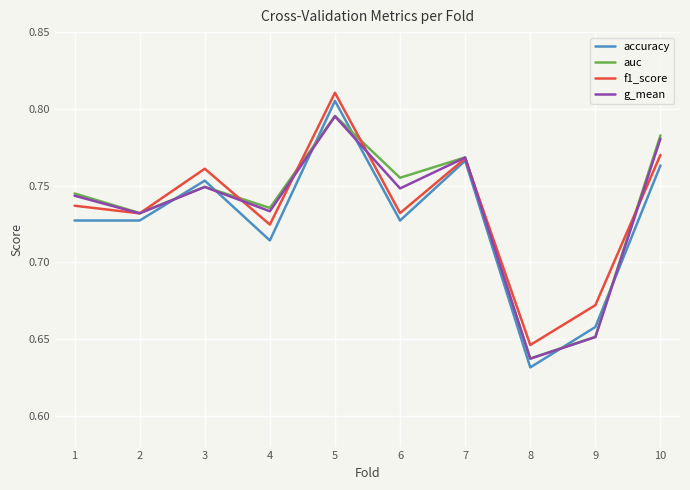

Where is auc nearest to the value 0?

8